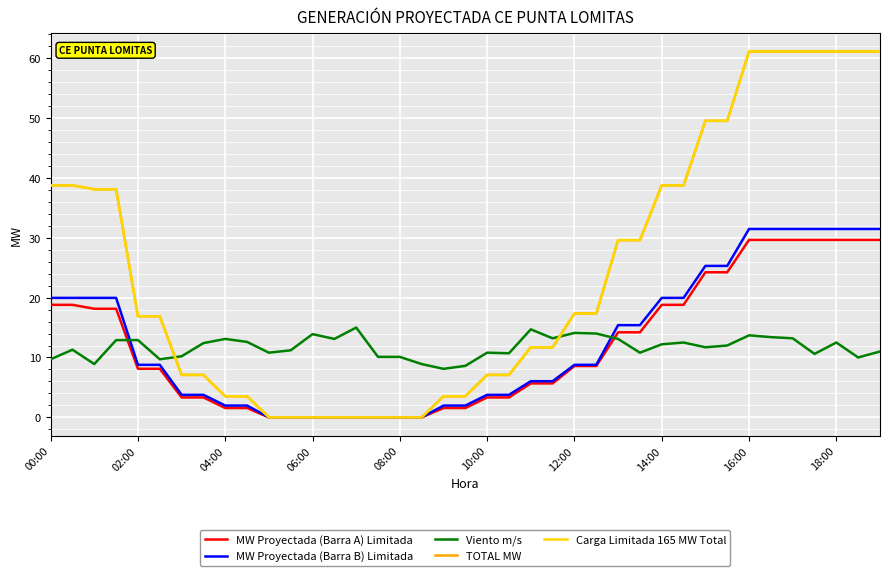

What is the difference between the second highest and minimum values in the TOTAL MW series?

61.1